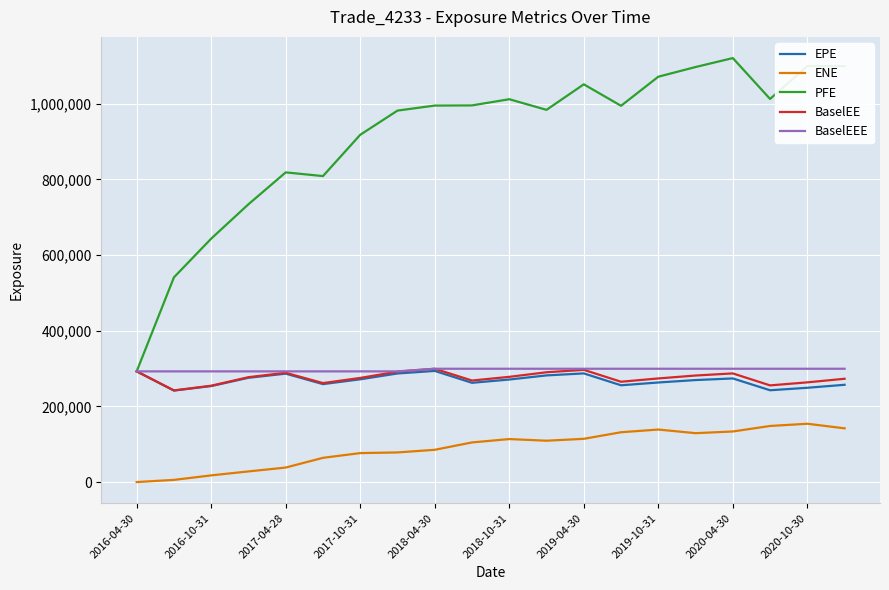

Which series has the widest spread of values?

PFE